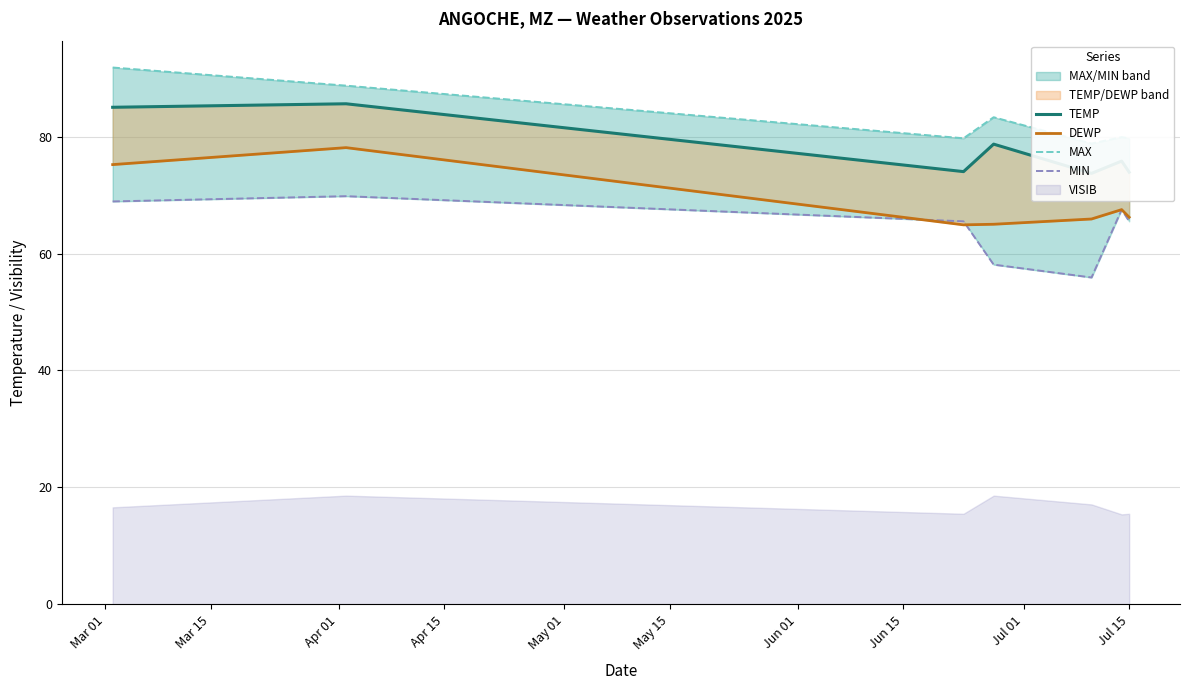

True or false: DEWP and TEMP cross at least once.

False